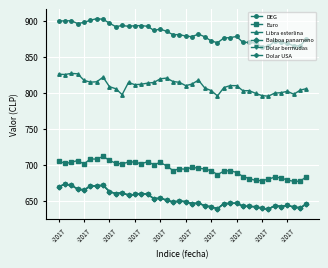

Does the chart have visible grid lines?

Yes